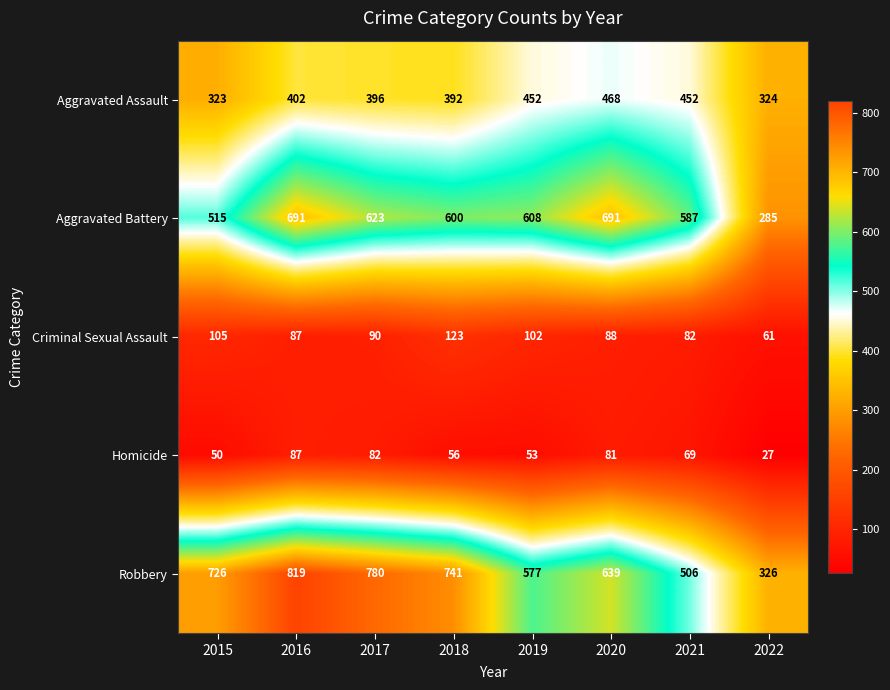

Is it true that Homicide equals 81 at 2020?

True